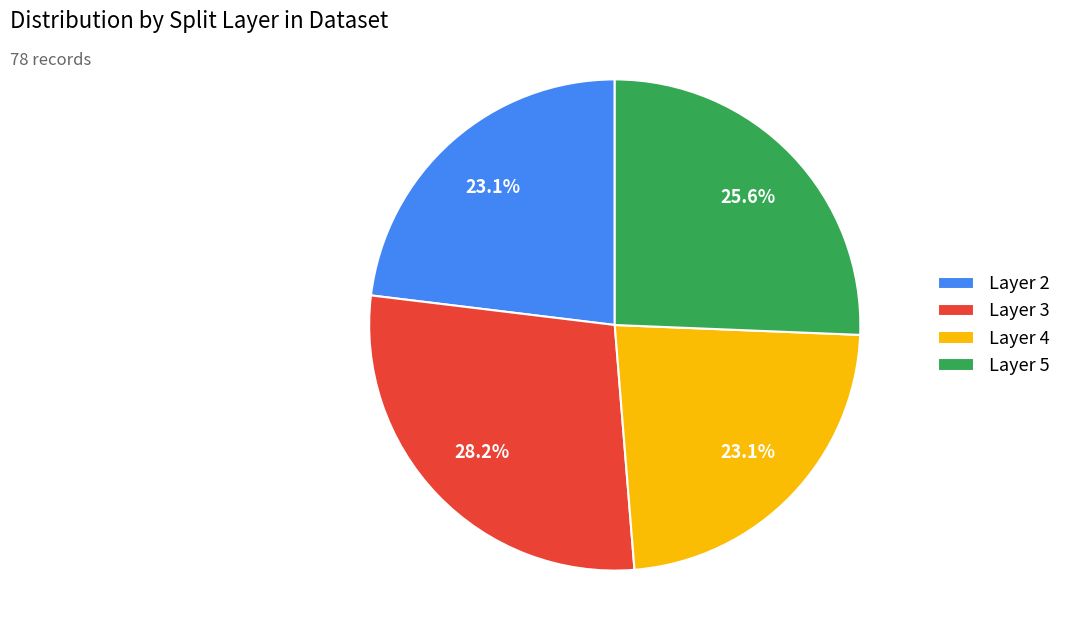

Does any single category account for the majority?

No